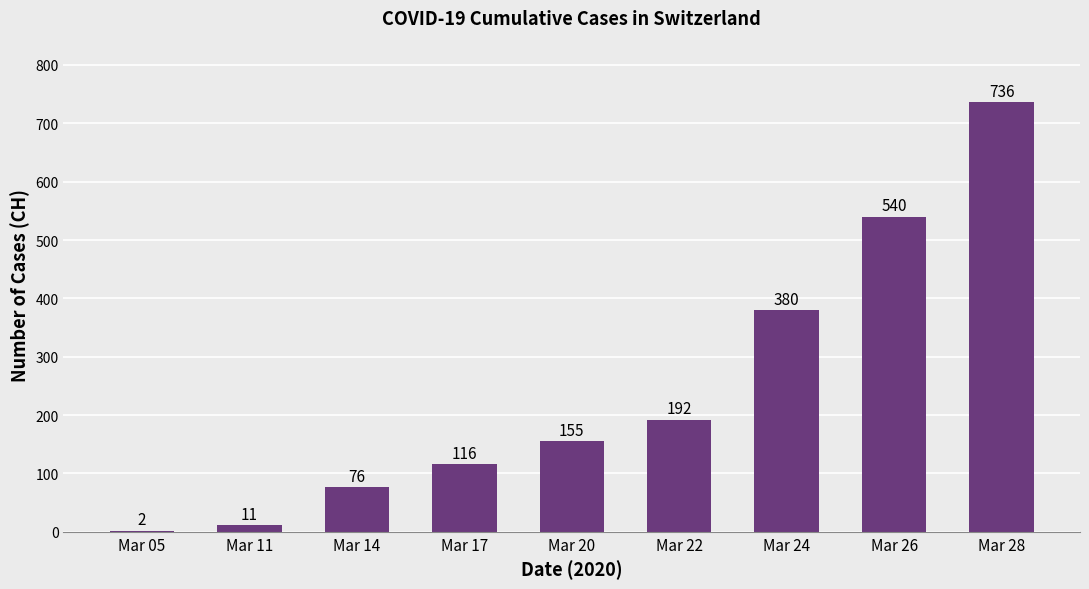

Which has a higher value, Mar 26 or Mar 28?

Mar 28